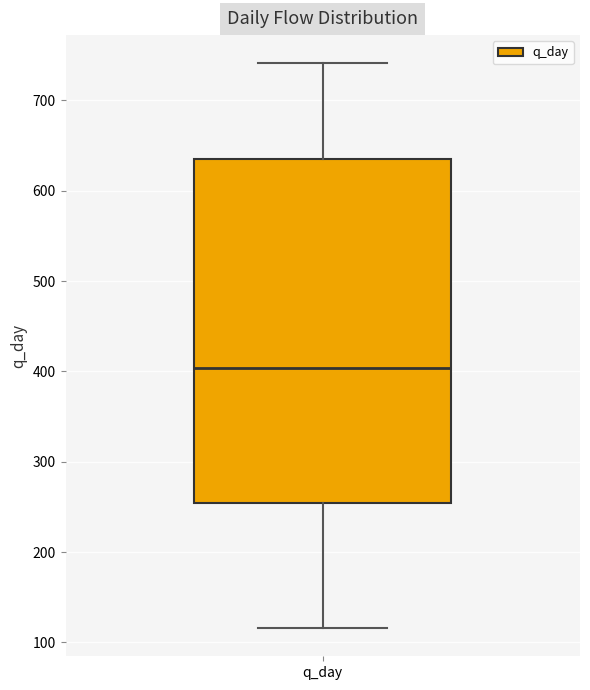

Transcribe this box plot: give where the median line is, the range the box spans, and where the two whiskers end, as read against the y-axis. The values are not printed on the chart, so give them approximately, as read against the axis.

median 400, box 250 to 630, whiskers 120 to 740